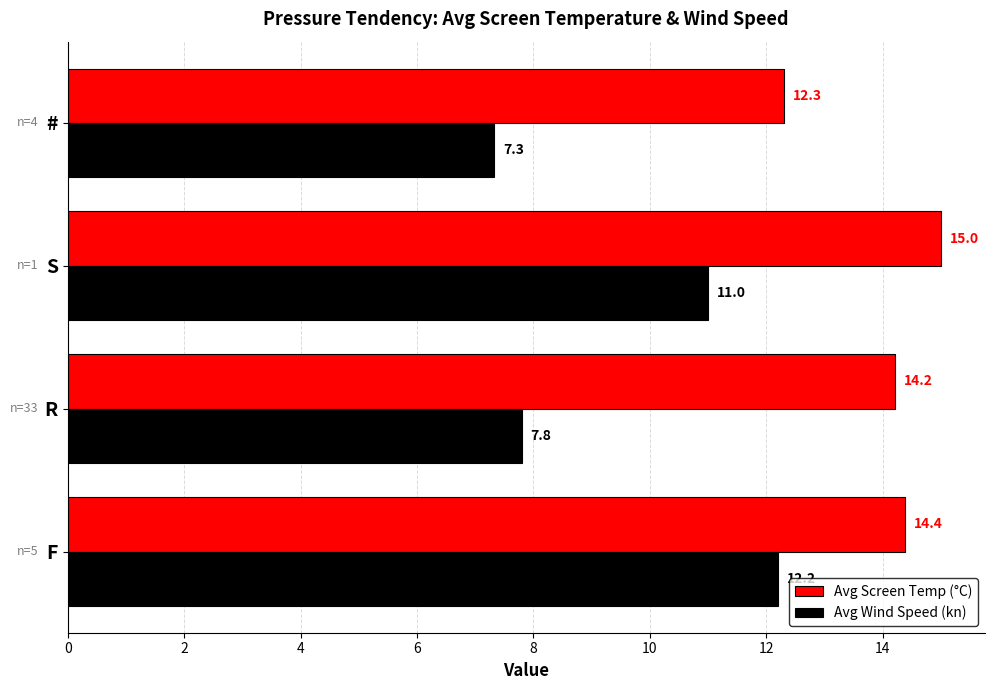

Is it true that Avg Wind Speed (kn) equals 11.0 at S?

True